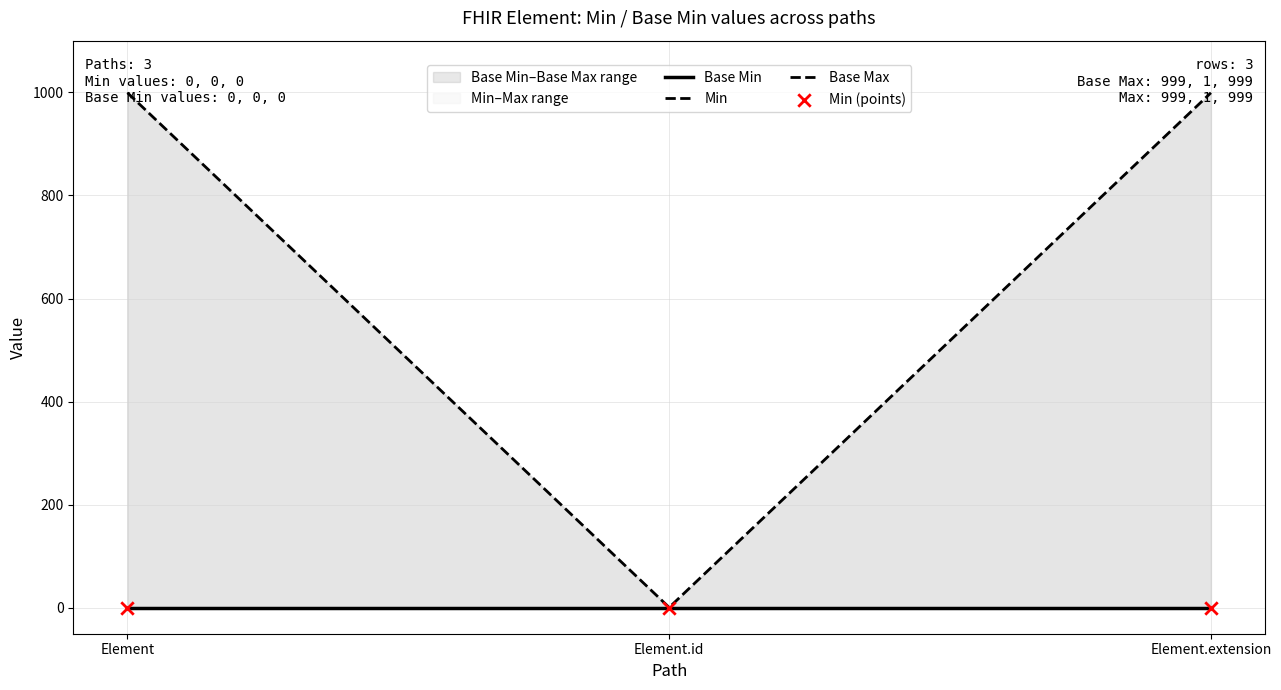

Which series contains the highest Y value?

Base Max